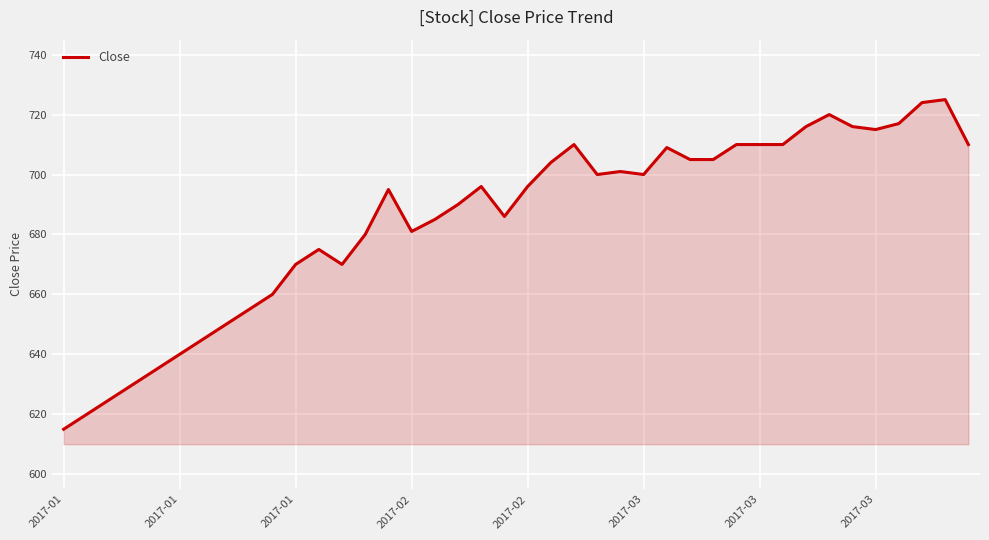

What is the minimum value shown in the chart?

615